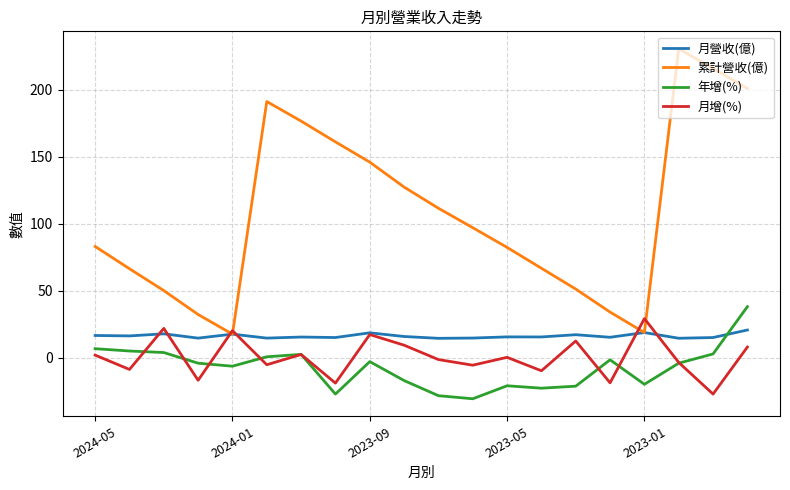

What is the difference between the maximum and minimum values in the 年增(%) series?

68.7